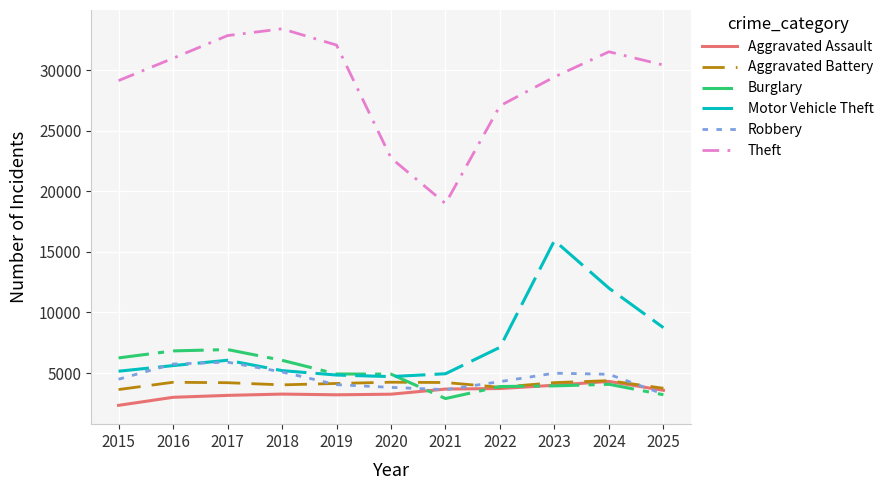

At how many categories does at least one series exceed 5413?

11